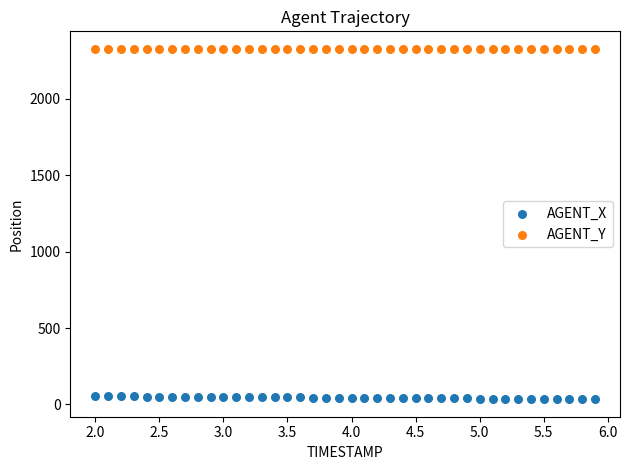

Across all data points, what is the range of Y values (max minus min)?

2294.3